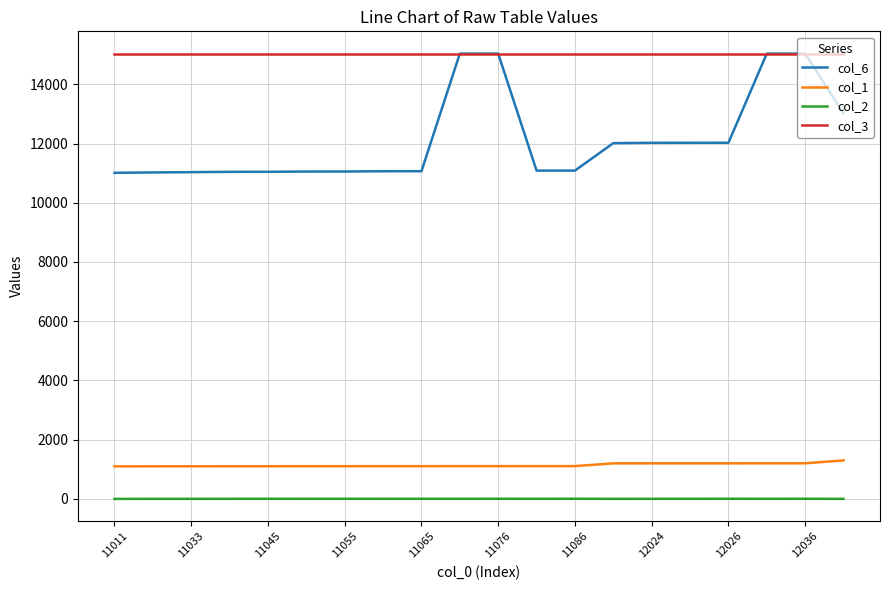

True or false: col_2 and col_1 cross at least once.

False